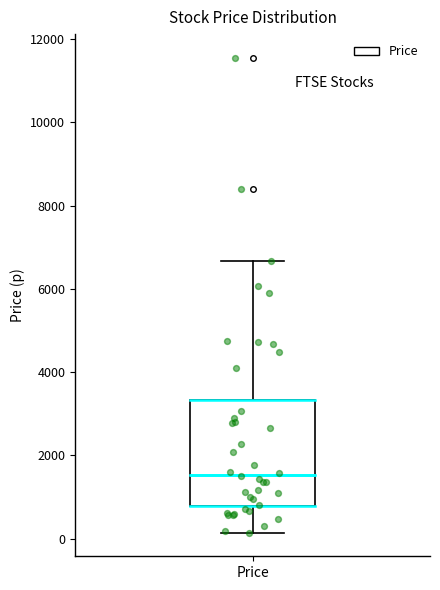

Where does the lower whisker of the box for Price end on the y-axis? The values are not printed on the chart, so give them approximately, as read against the axis.

200